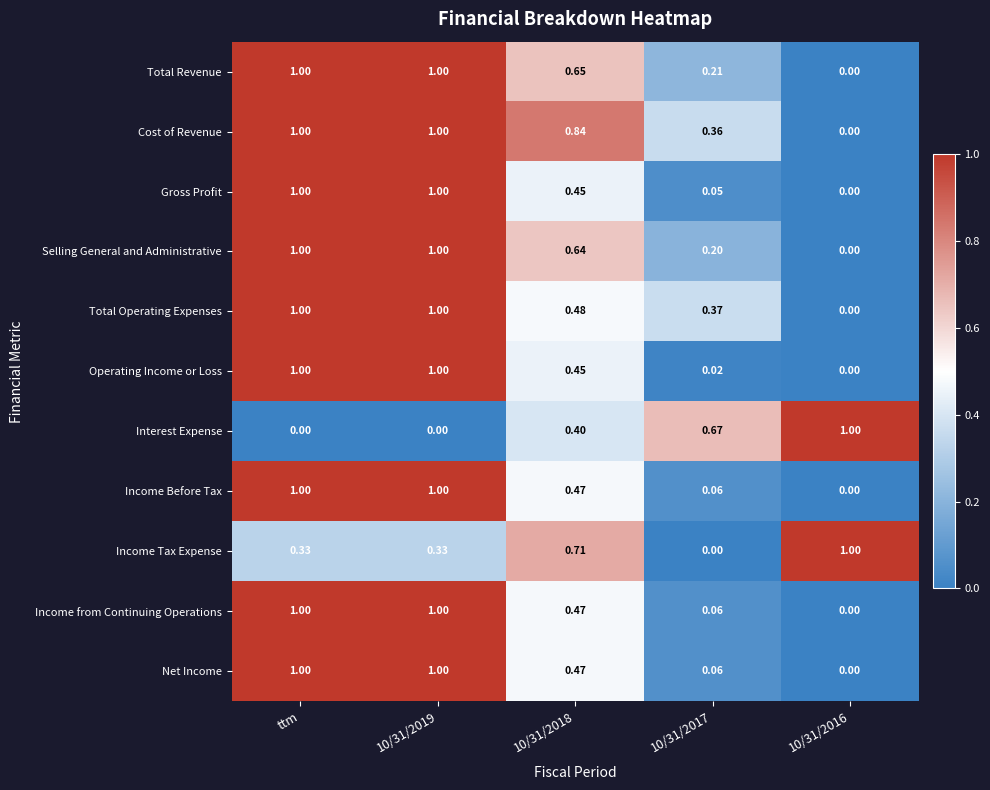

Which series has the largest total across all categories?

Cost of Revenue